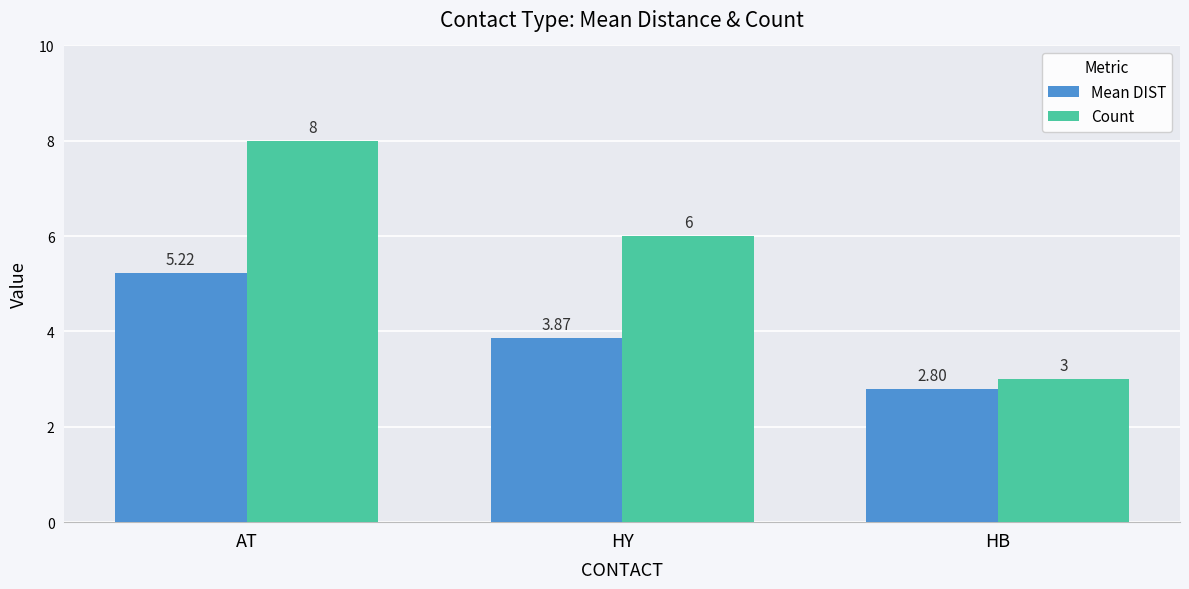

Does the chart contain any negative values?

No